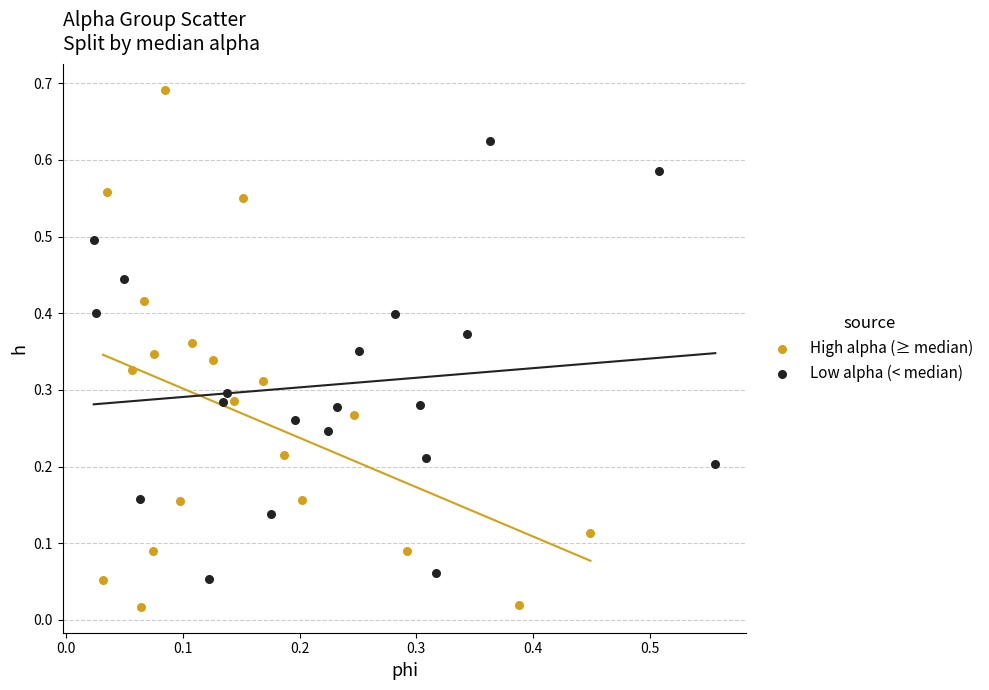

Which series contains the highest Y value?

High alpha (≥ median)